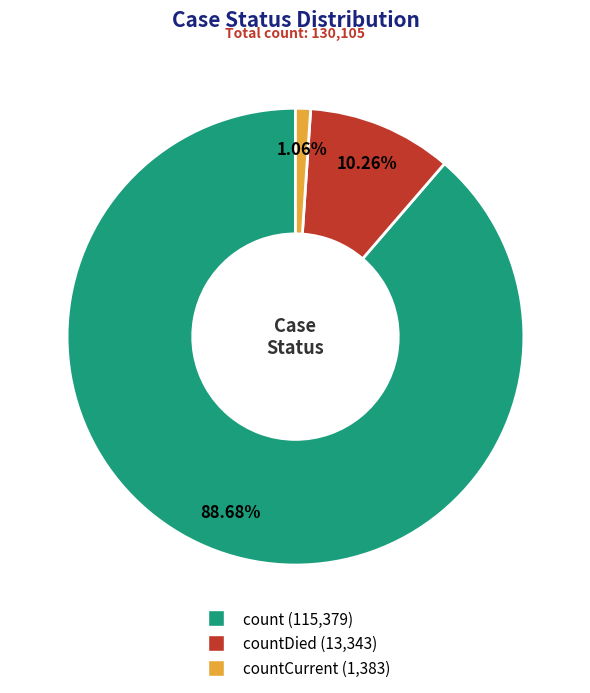

Is the sum of count (115,379) and countCurrent (1,383) greater than half?

Yes